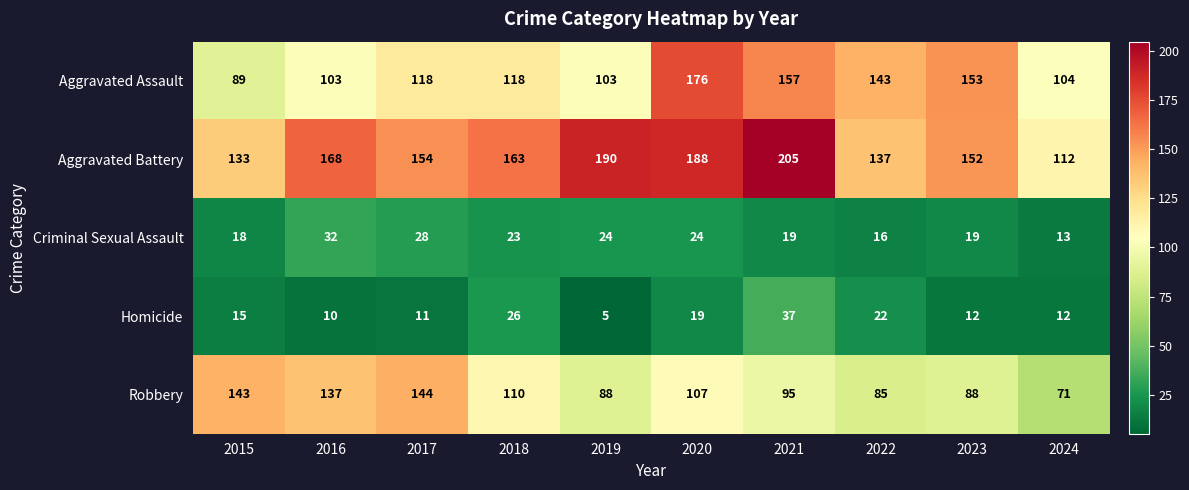

Rank the series at 2021 from highest to lowest value.

Aggravated Battery, Aggravated Assault, Robbery, Homicide, Criminal Sexual Assault